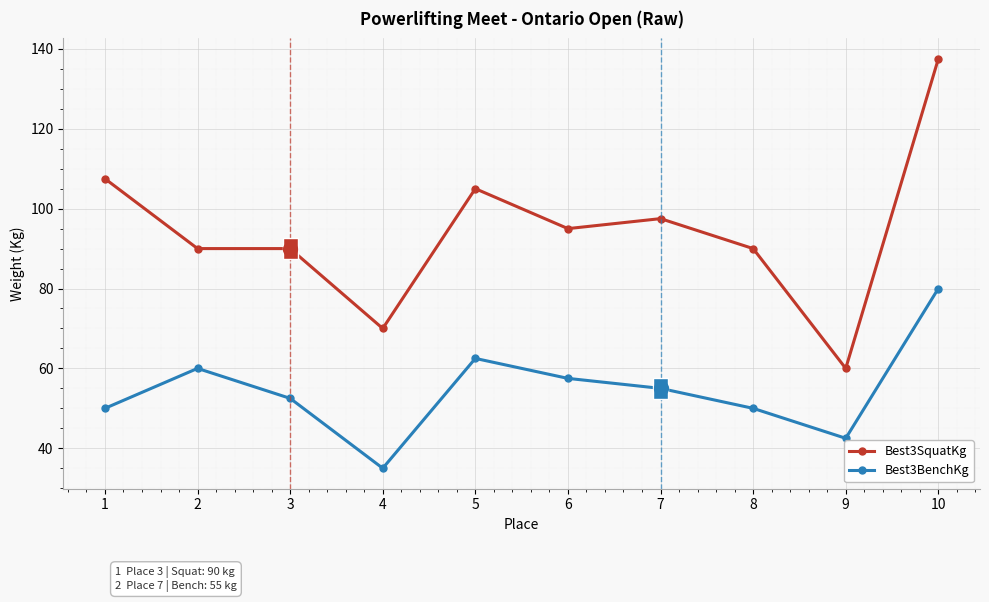

Reading left to right, transcribe all the data shown in this chart.

Best3SquatKg: 1=107.5	2=90.0	3=90.0	4=70.0	5=105.0	6=95.0	7=97.5	8=90.0	9=60.0	10=137.5
Best3BenchKg: 1=50.0	2=60.0	3=52.5	4=35.0	5=62.5	6=57.5	7=55.0	8=50.0	9=42.5	10=80.0